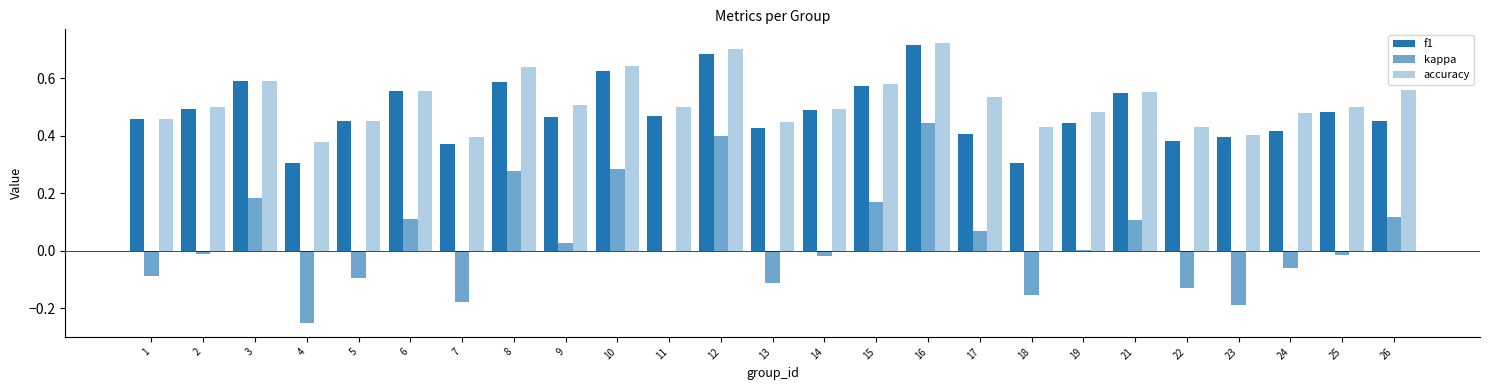

What is the difference between the maximum and minimum values in the f1 series?

0.4